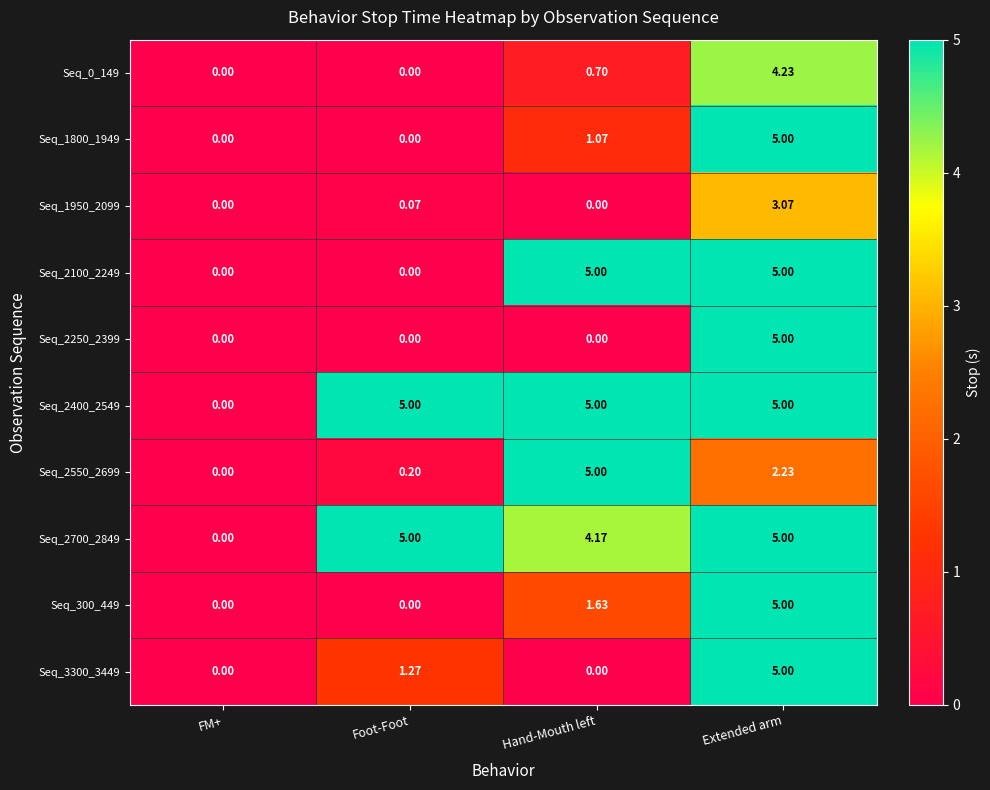

At which label does Seq_2250_2399 reach its peak?

Extended arm